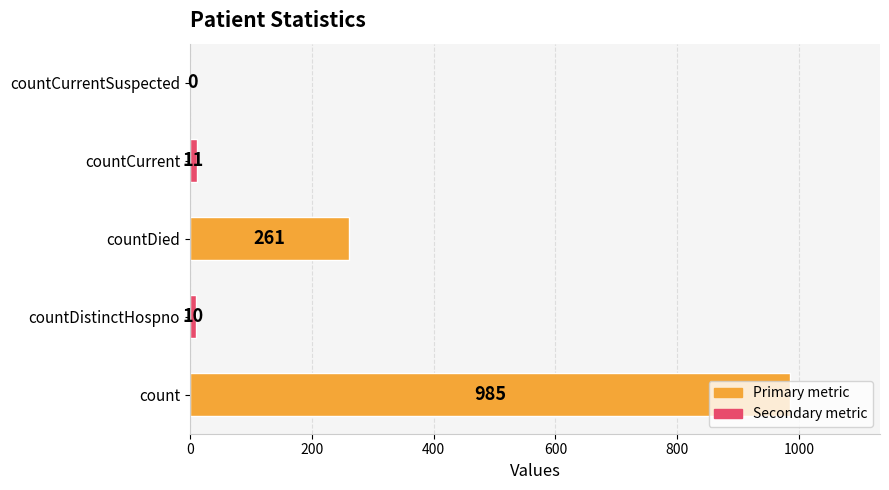

The value at countDied is 261. True or false?

True